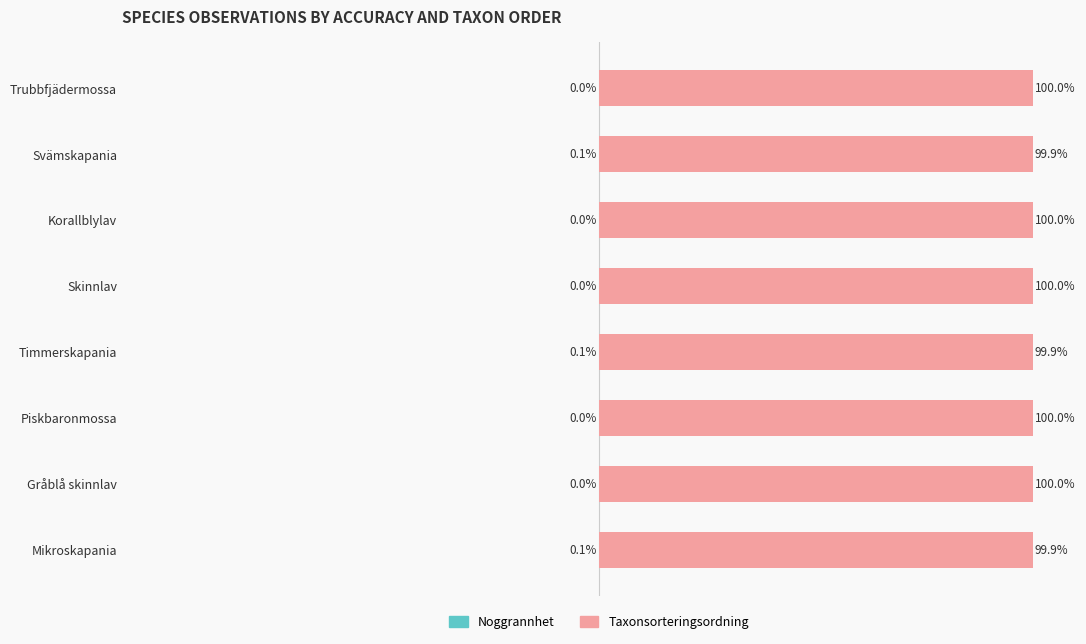

What is the difference between the highest and lowest values at Piskbaronmossa?

100.0